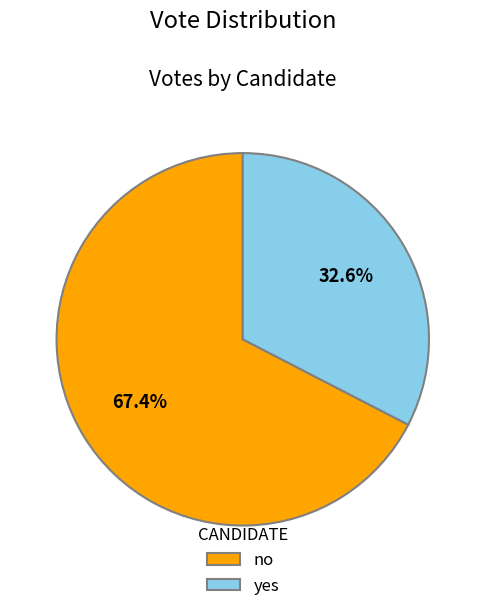

To the nearest percent, what is the difference between the yes and no slice percentages?

35%